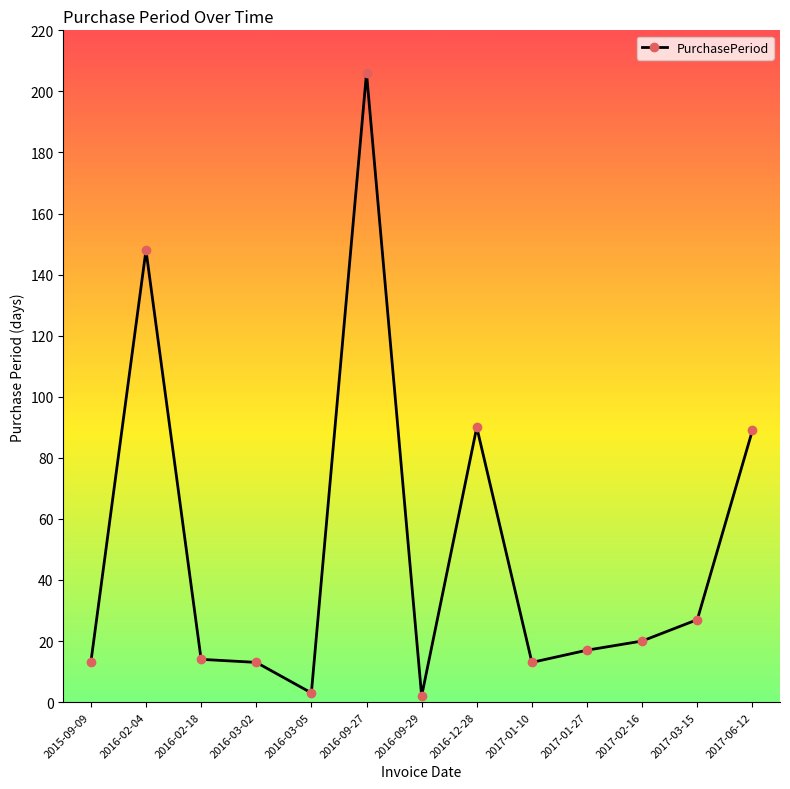

The chart shows a value of 4 at 2017-01-10. True or false?

False